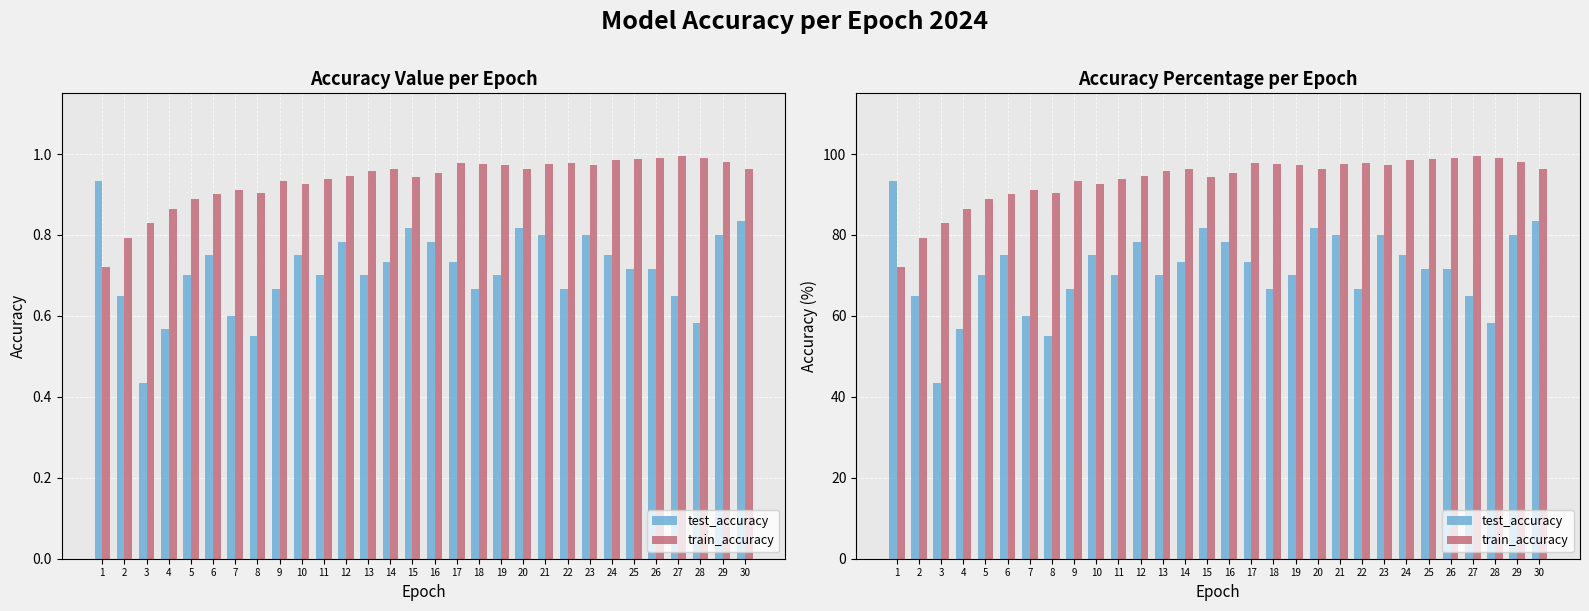

The value of test_accuracy at 9 is 66.7. True or false?

True